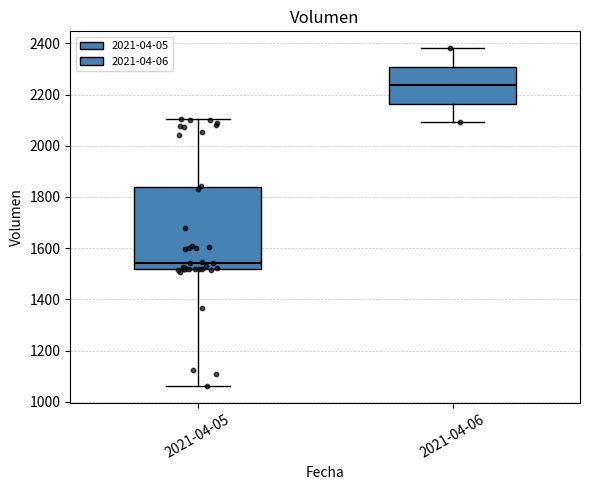

Where is the lower edge of the box for 2021-04-06 on the y-axis? The values are not printed on the chart, so give them approximately, as read against the axis.

2160